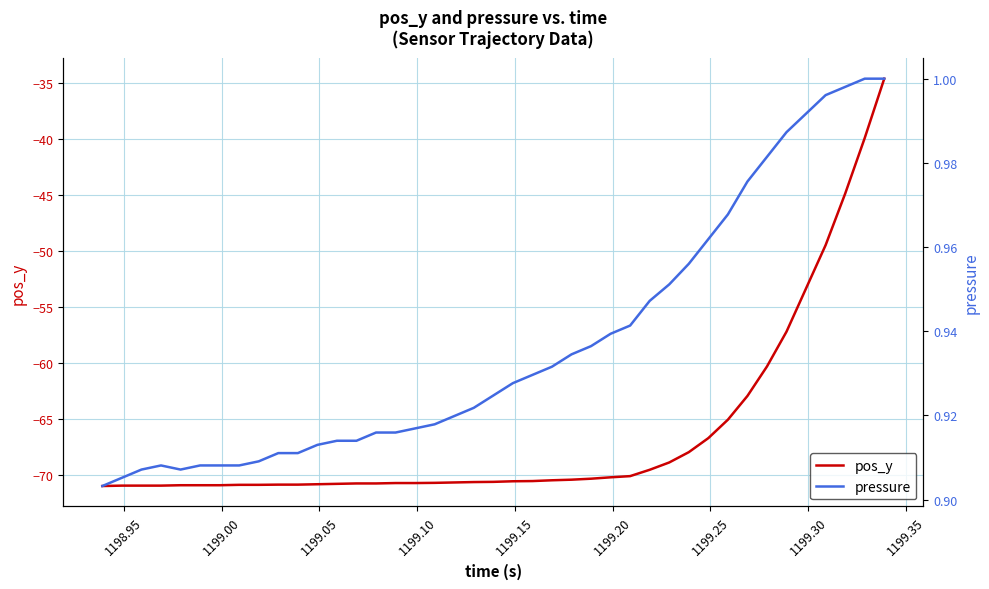

True or false: pos_y and pressure intersect in this chart.

False